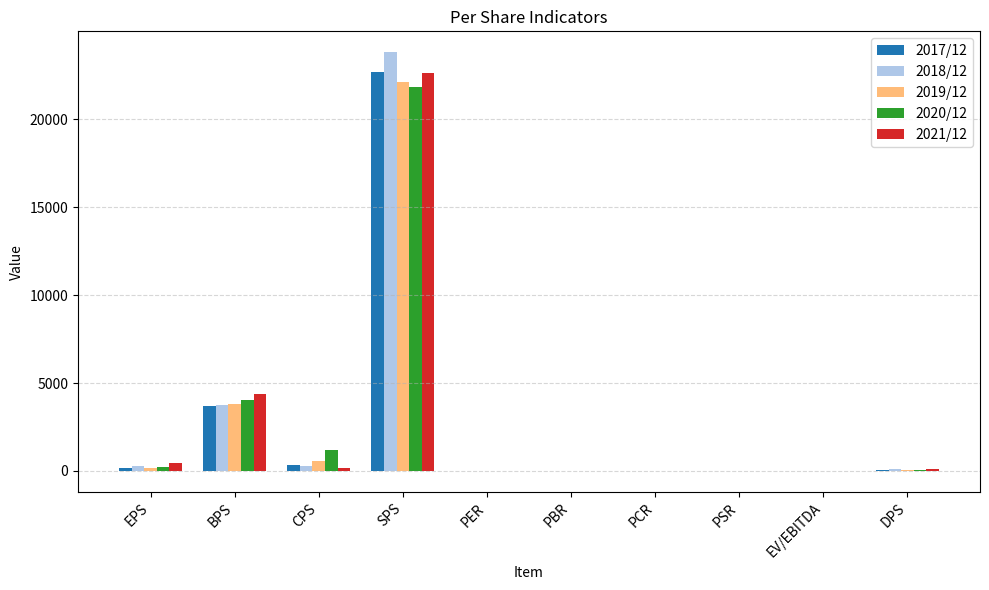

What is the approximate value of 2019/12 at CPS?

586.0